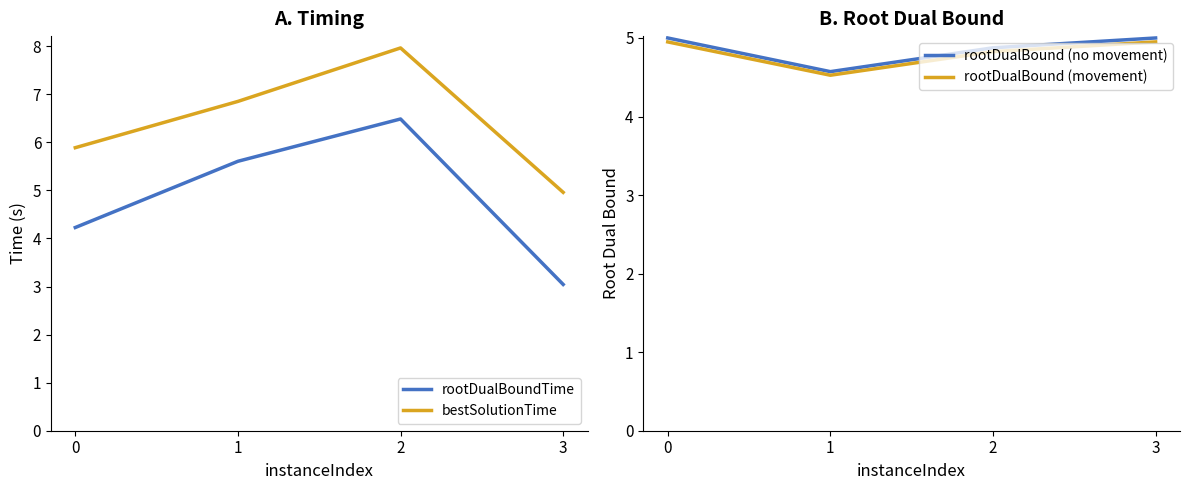

How many rootDualBound (no movement) values are between 4 and 5?

4